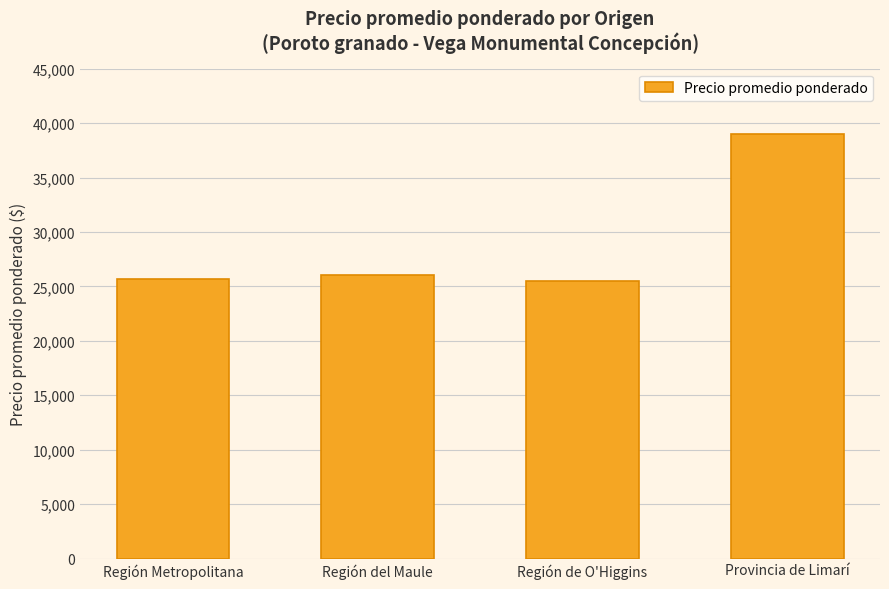

Approximately how many times larger is the value at Región de O'Higgins compared to Región Metropolitana?

1.0